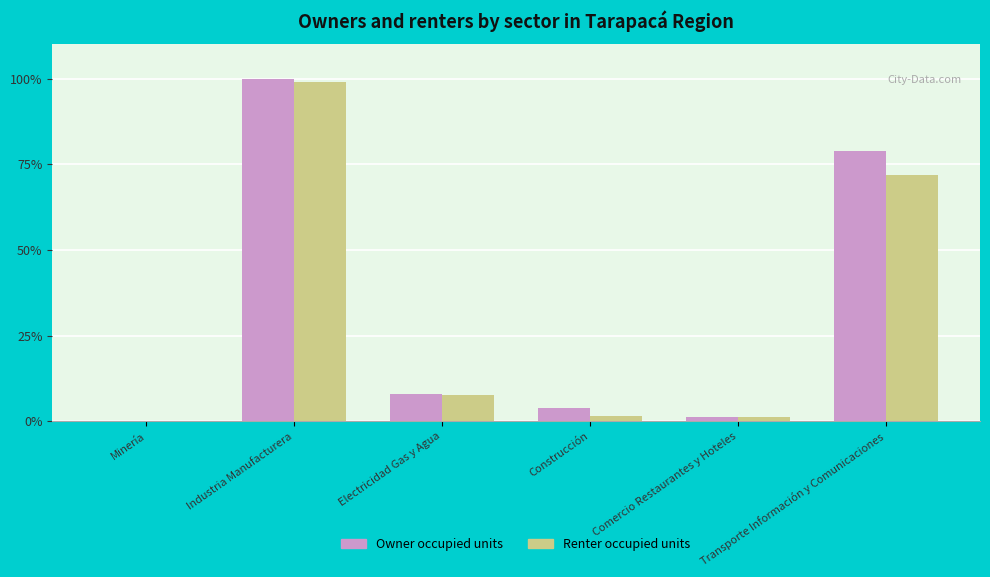

What is the maximum value shown in the chart?

100.0